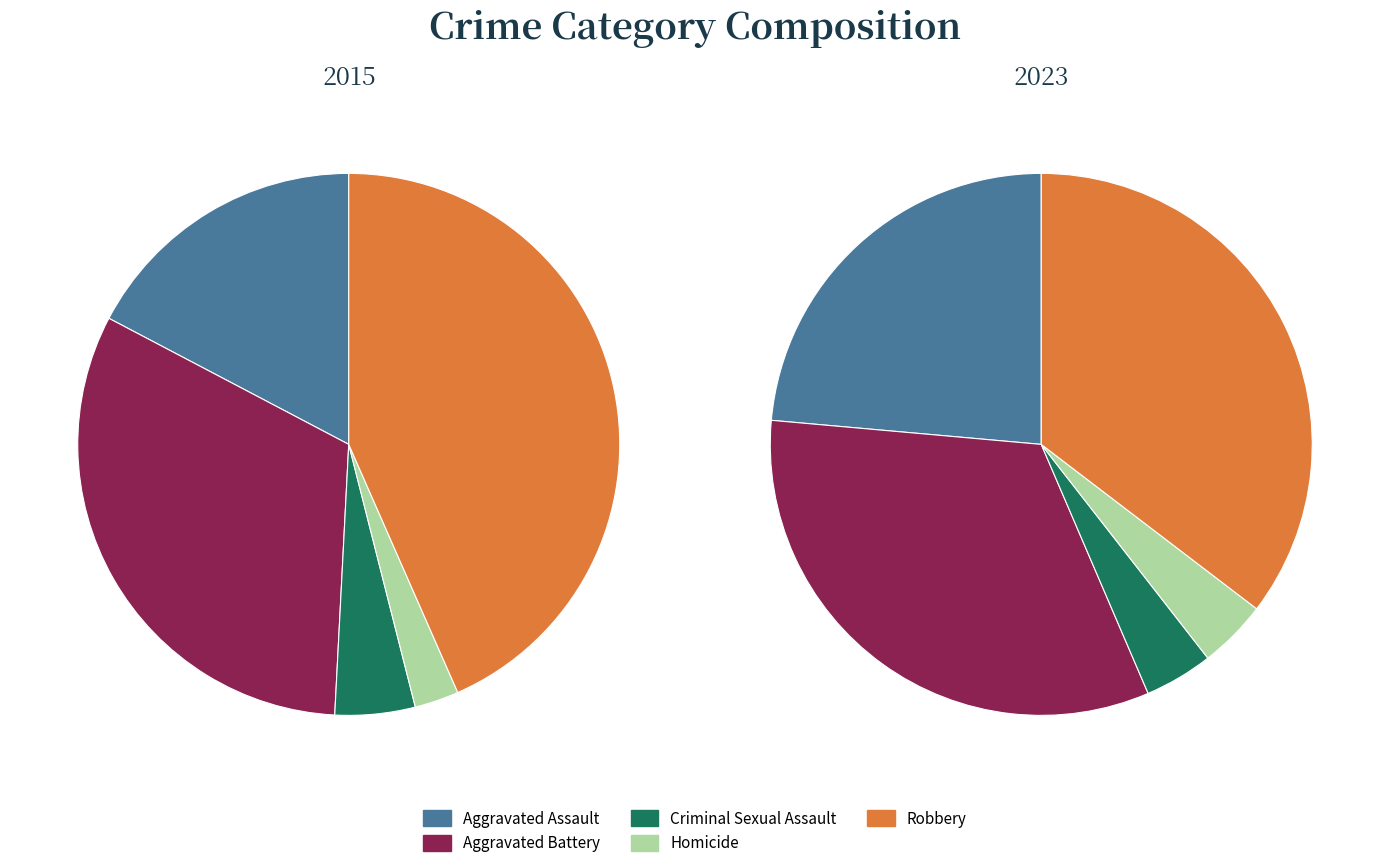

Is it true that Aggravated Assault is 17% of the pie?

True